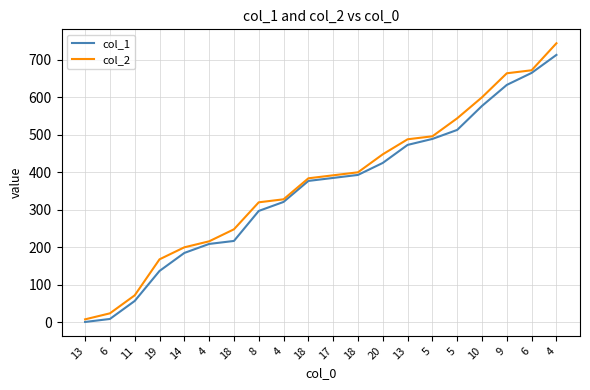

What are all the series names shown in the legend?

col_1, col_2